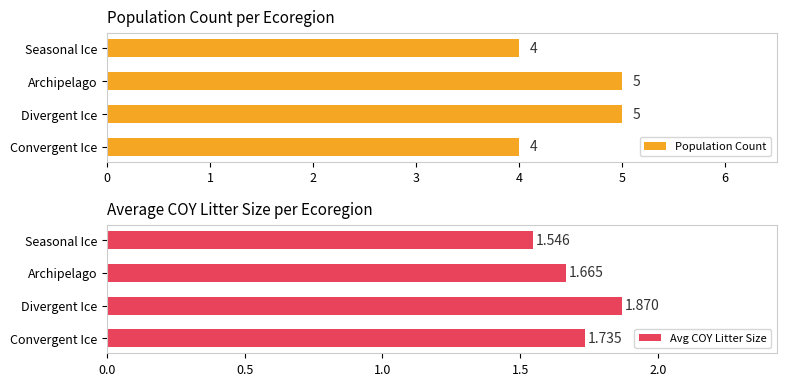

List the labels in order of Avg COY Litter Size value, largest first.

Divergent Ice, Convergent Ice, Archipelago, Seasonal Ice